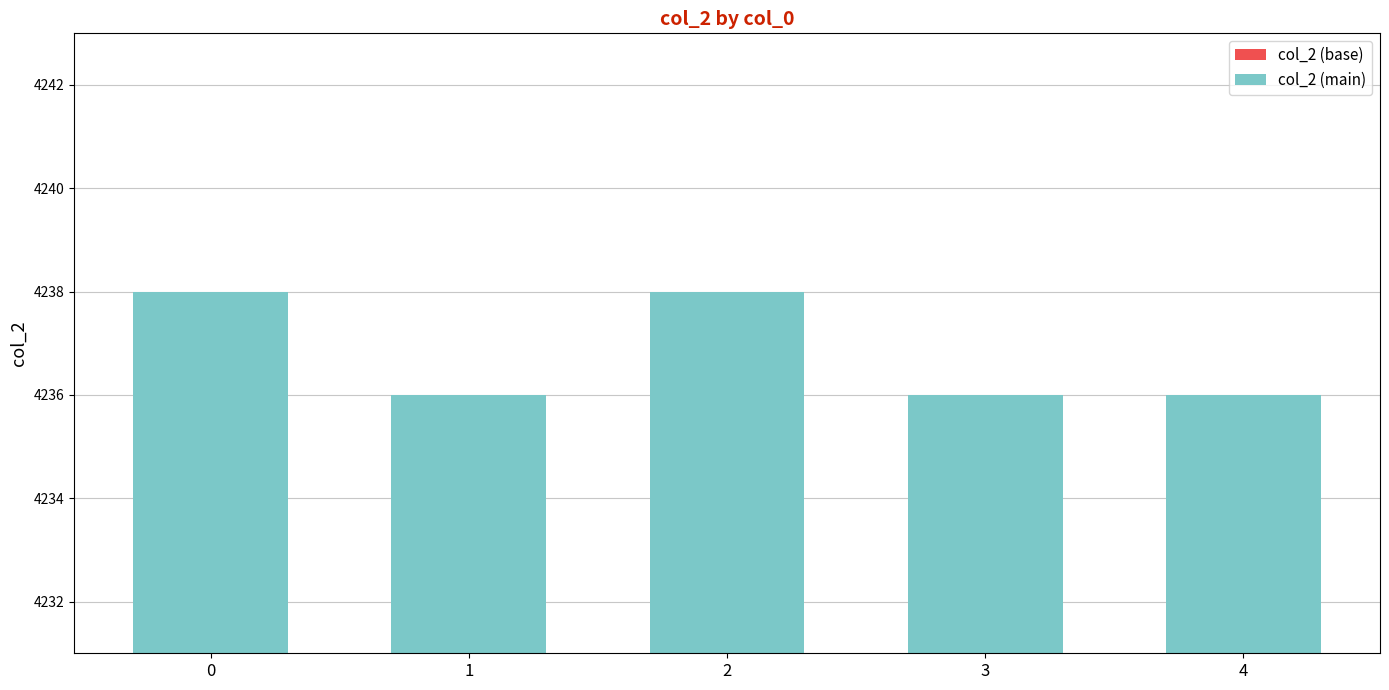

Between 2 and 3, which is larger?

2